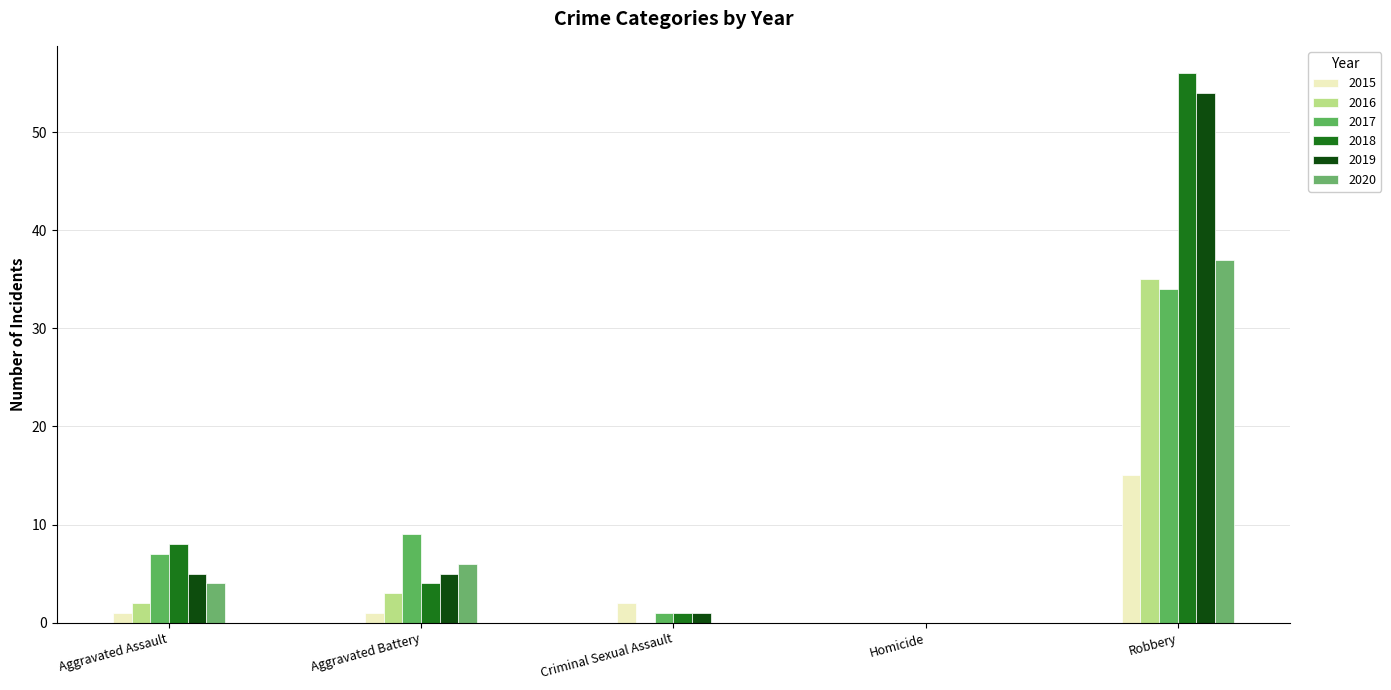

Which series has the widest spread of values?

2018